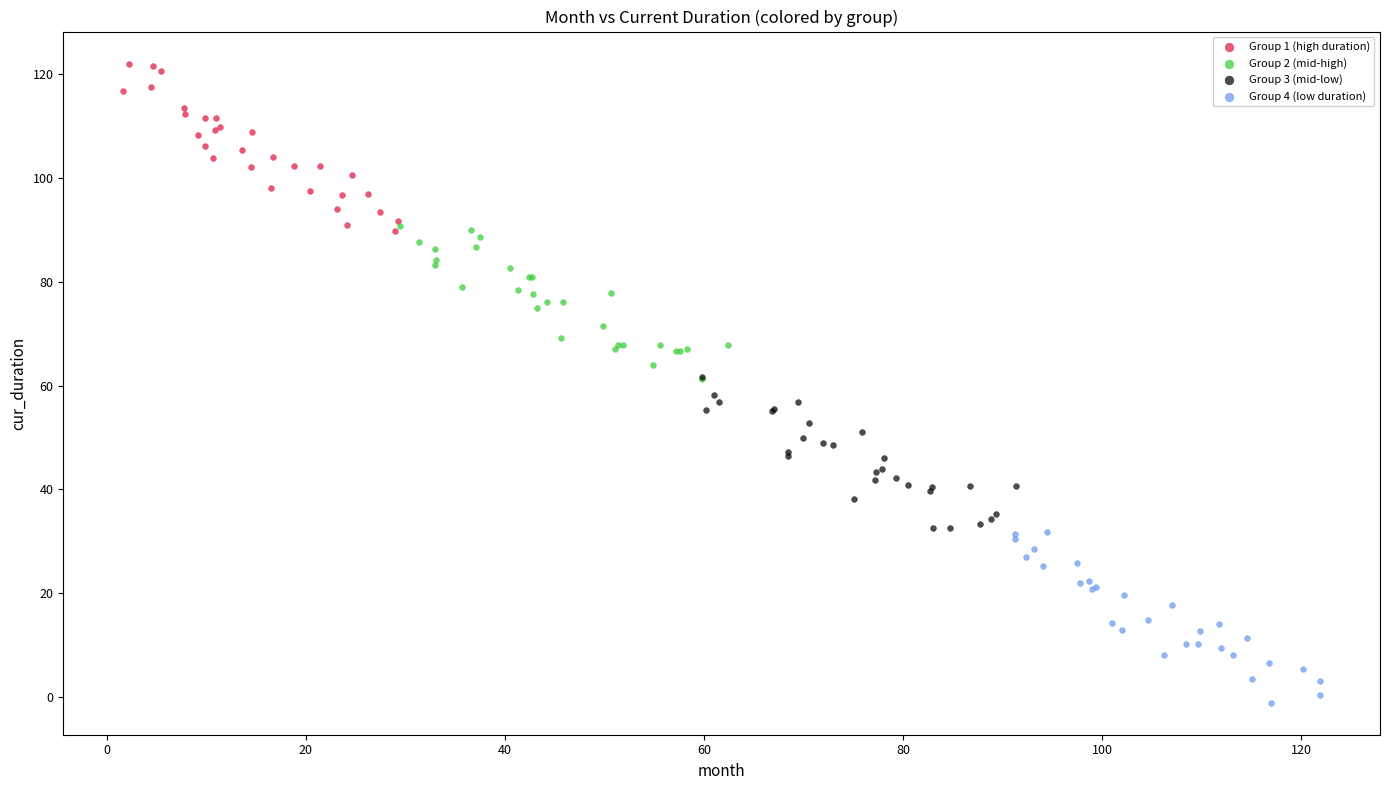

Which series reaches the minimum Y coordinate?

Group 4 (low duration)